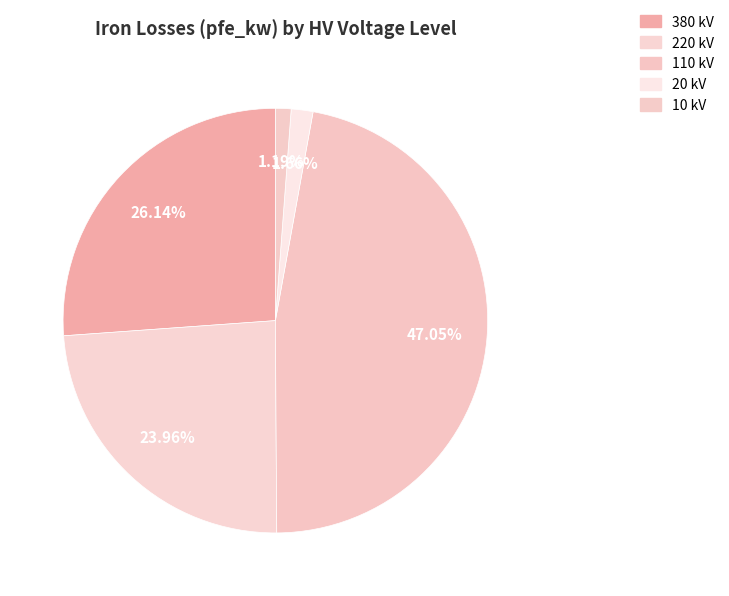

Which category has the smallest portion of the pie?

10